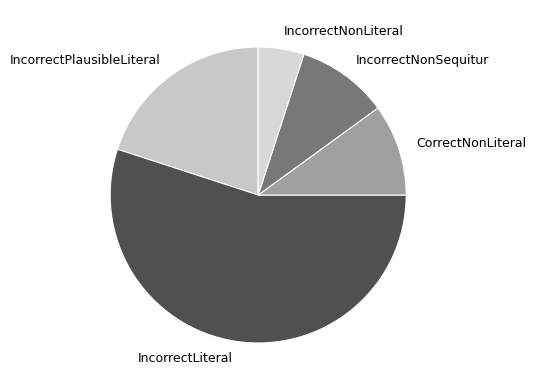

Is there a majority slice in this chart?

Yes